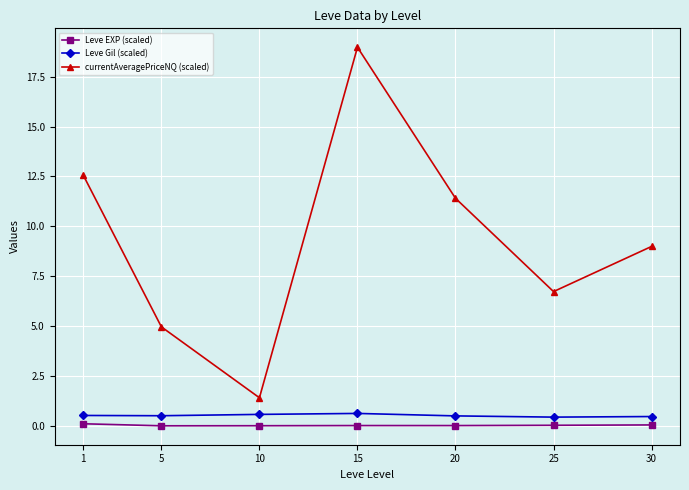

Count the number of categories in the chart.

7